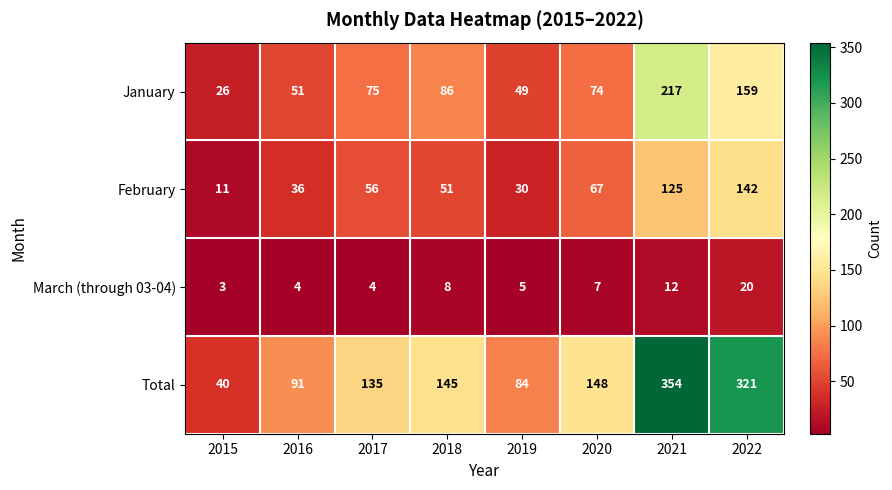

At which label is February closest to 76?

2020